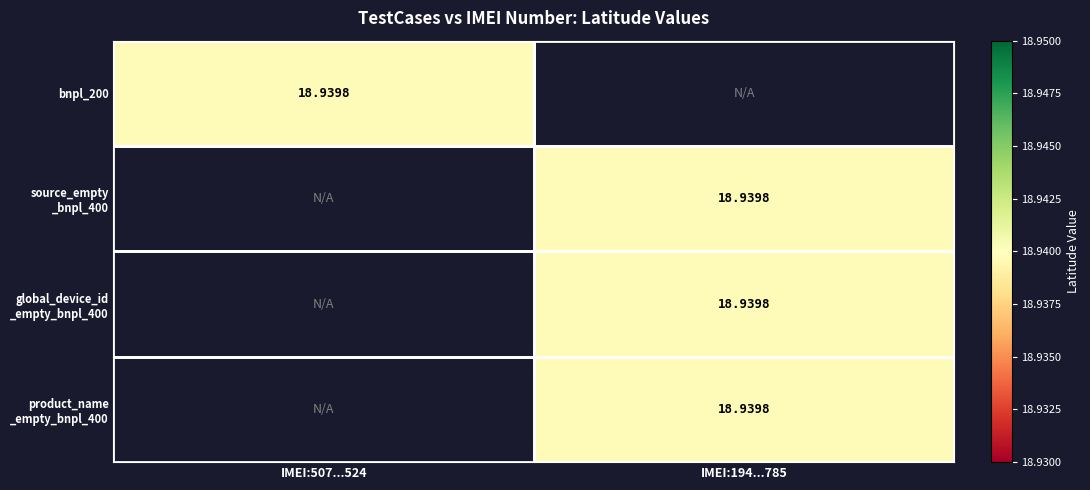

At which category is the sum across all series the highest?

IMEI:194...785